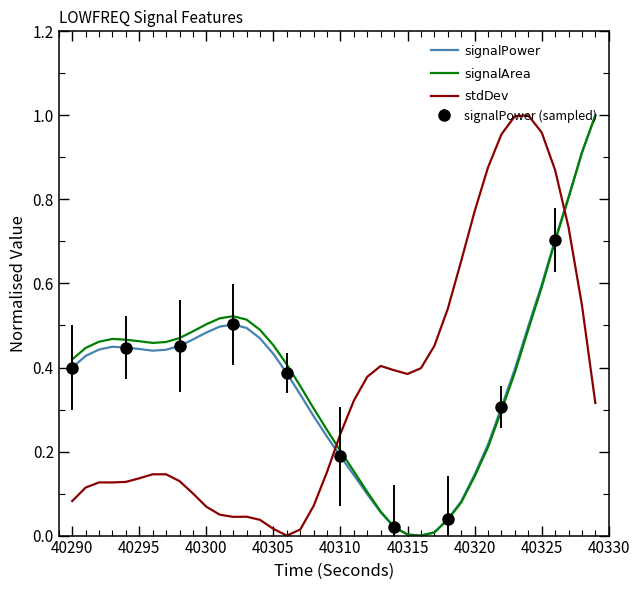

Where is the first local minimum for $\mathrm{signalPower}$?

40315